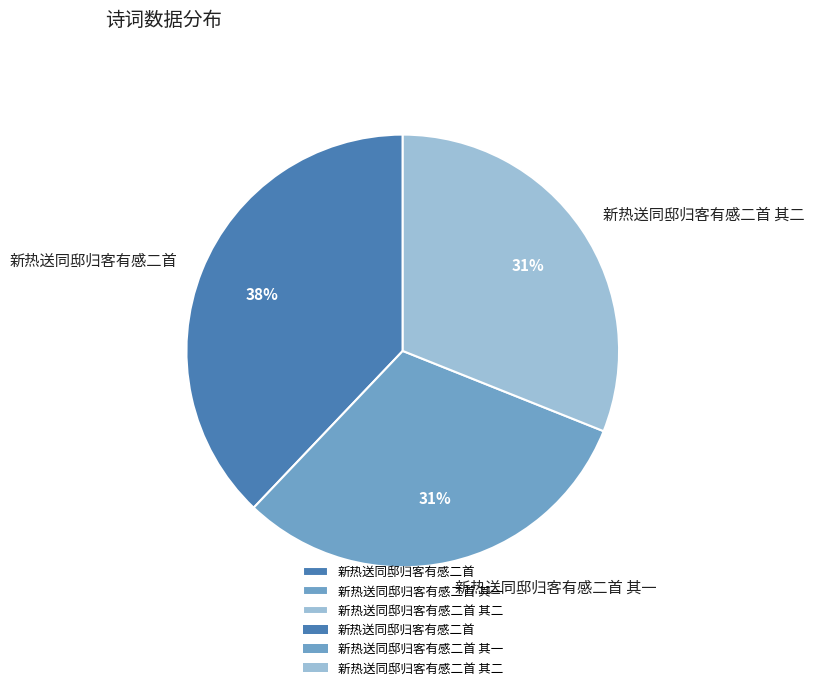

What is the ratio of the value at 新热送同邸归客有感二首 其一 to the value at 新热送同邸归客有感二首 其二?

1.0